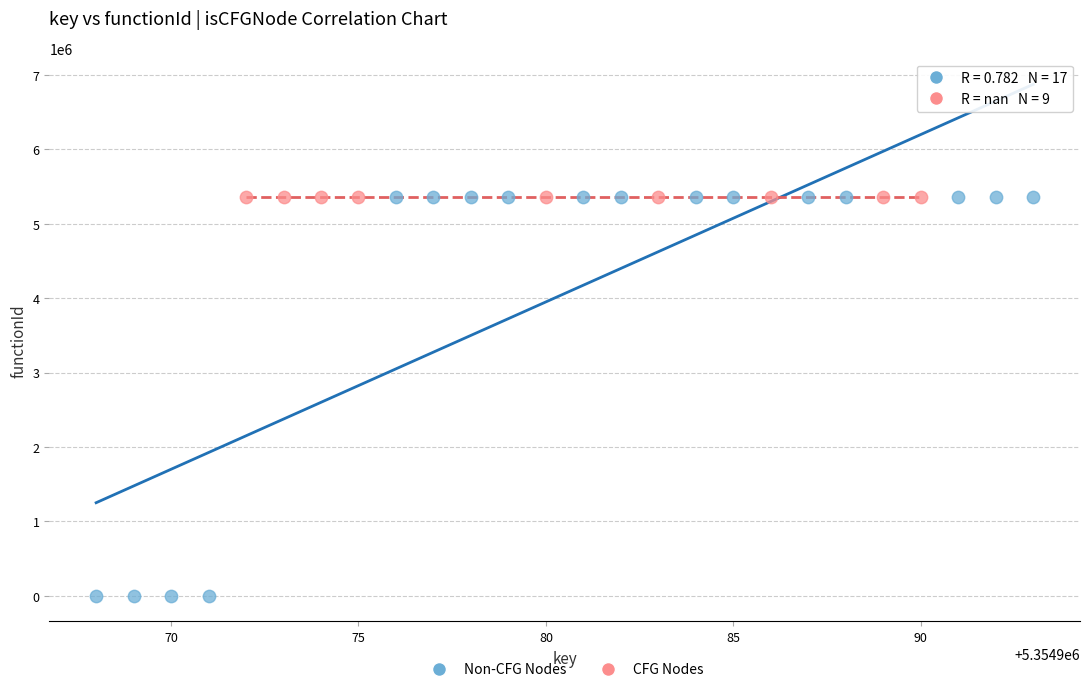

Which series reaches the minimum Y coordinate?

Non-CFG Nodes